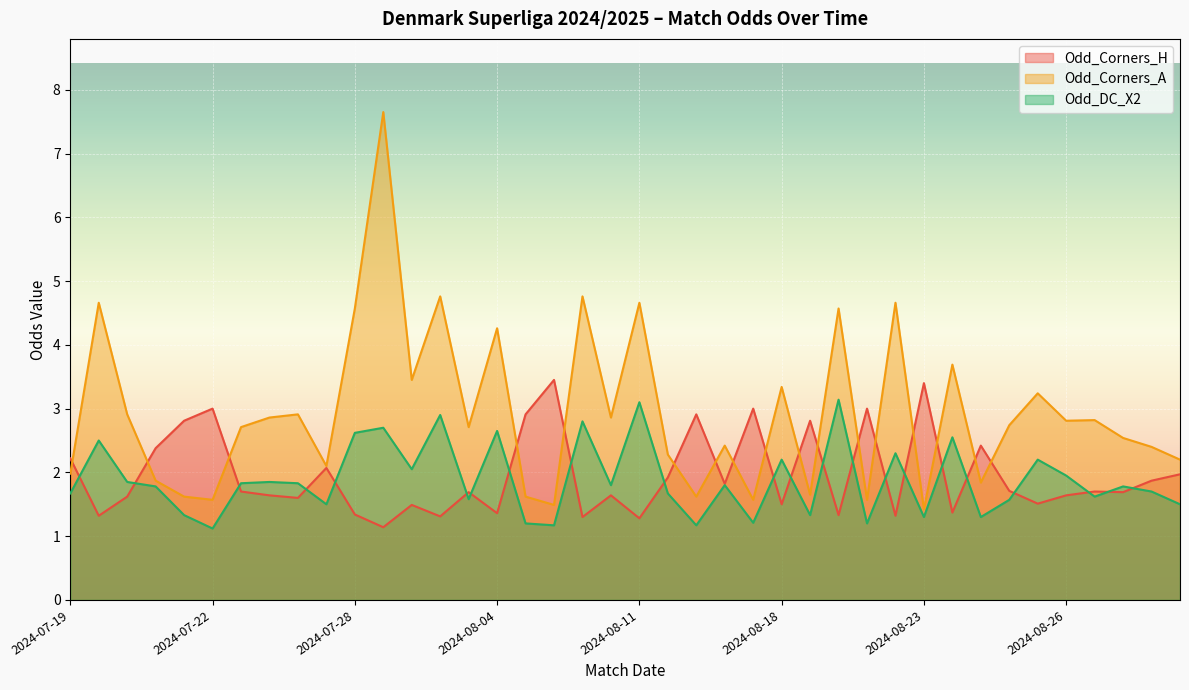

What is the maximum value shown in the chart?

7.7